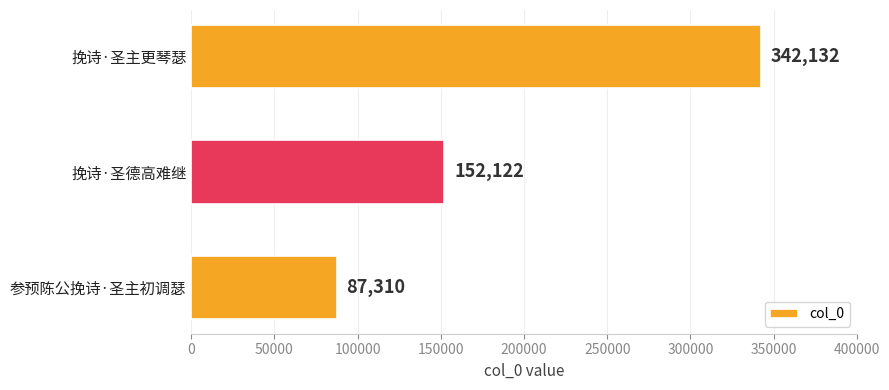

Is it true that the value at 挽诗·圣主更琴瑟 is 342132?

True